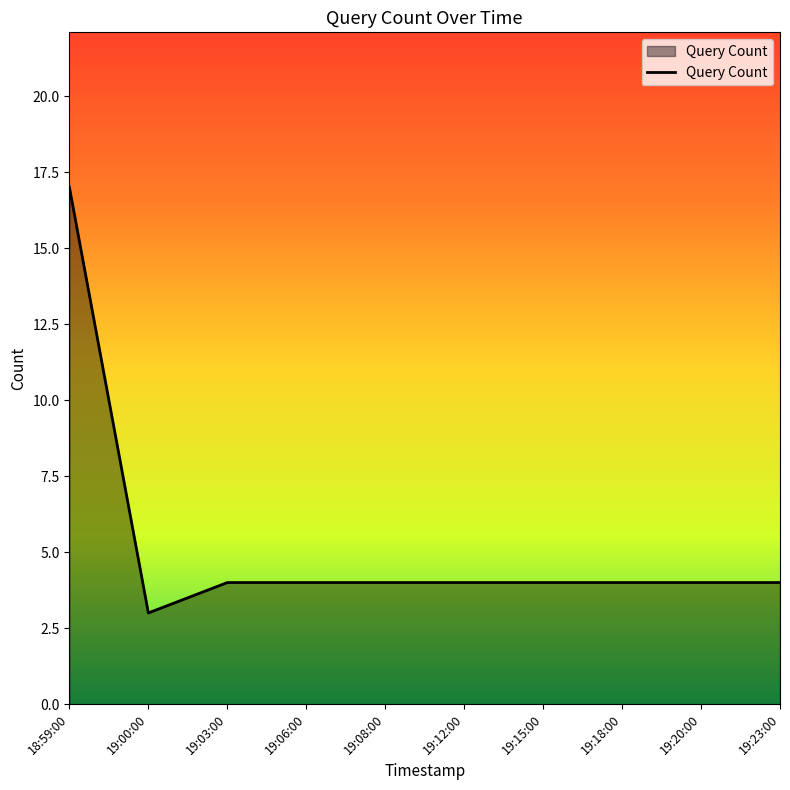

What is the change in value from 18:59:00 to 19:23:00?

-13